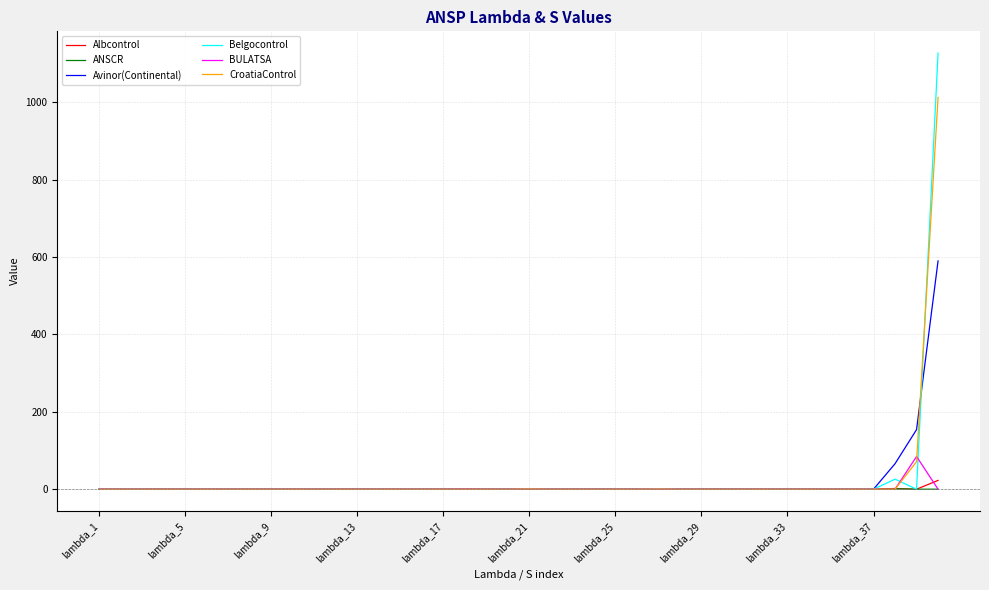

What is the greatest value displayed?

1127.1